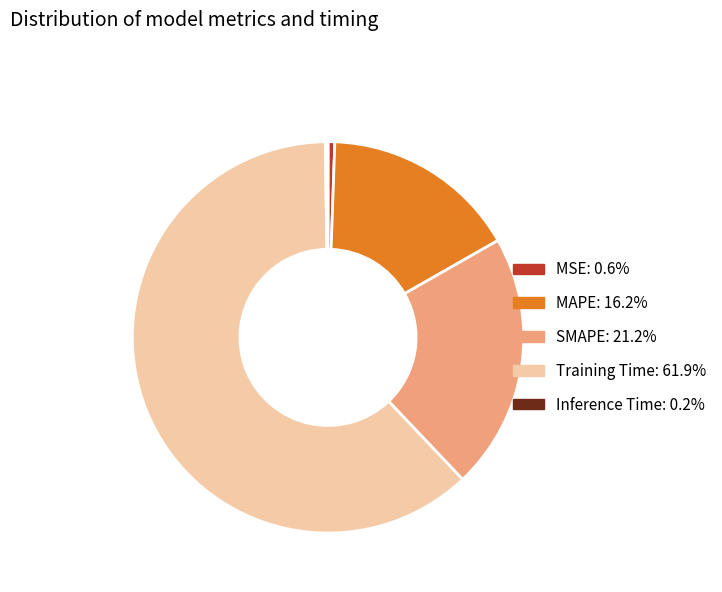

Do MSE and MAPE together represent more than half of the pie?

No